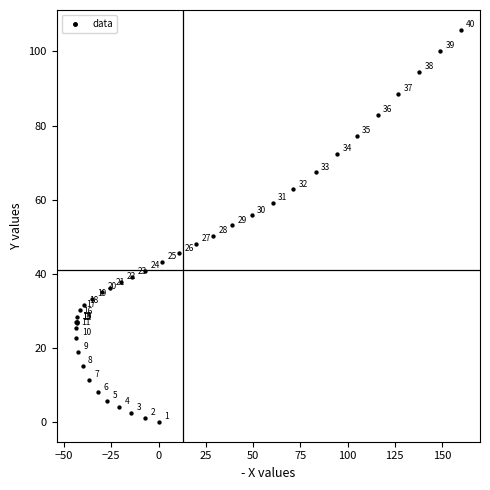

What Y value in the scatter plot is closest to 52?

53.1